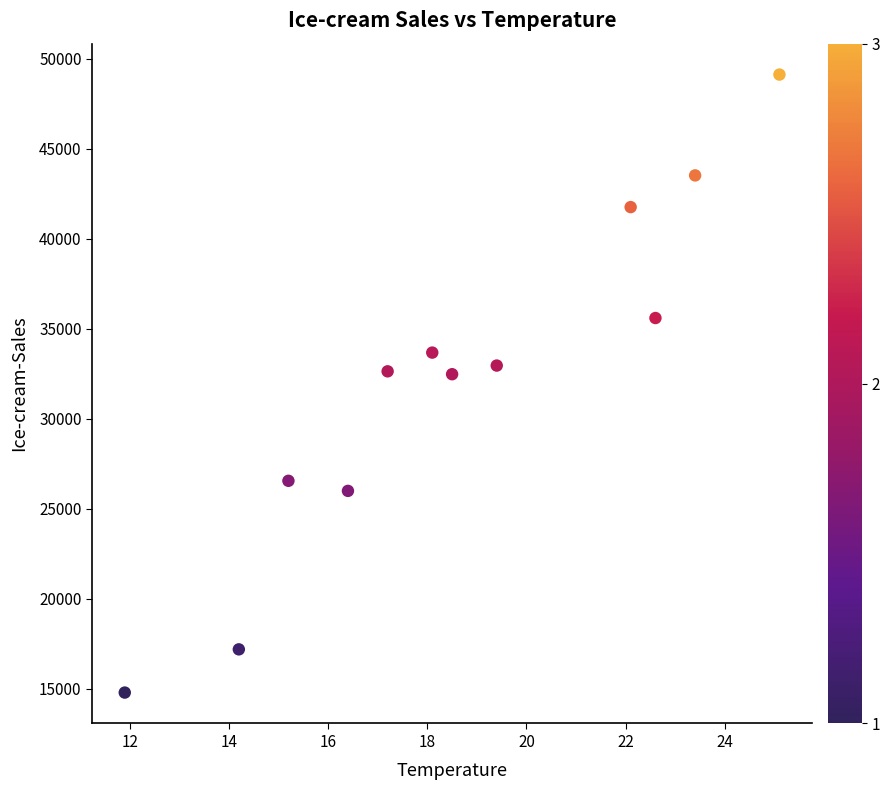

What is the average Y value?

32193